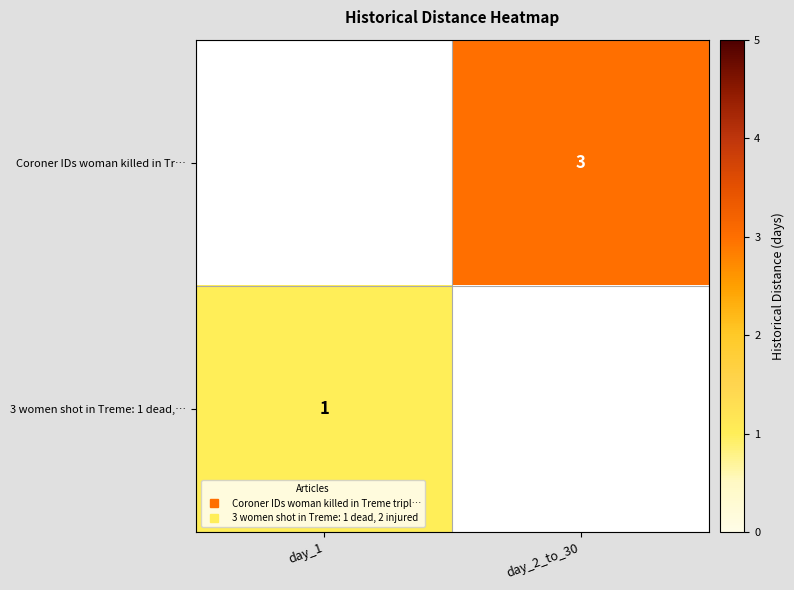

Count the number of data series in this chart.

2